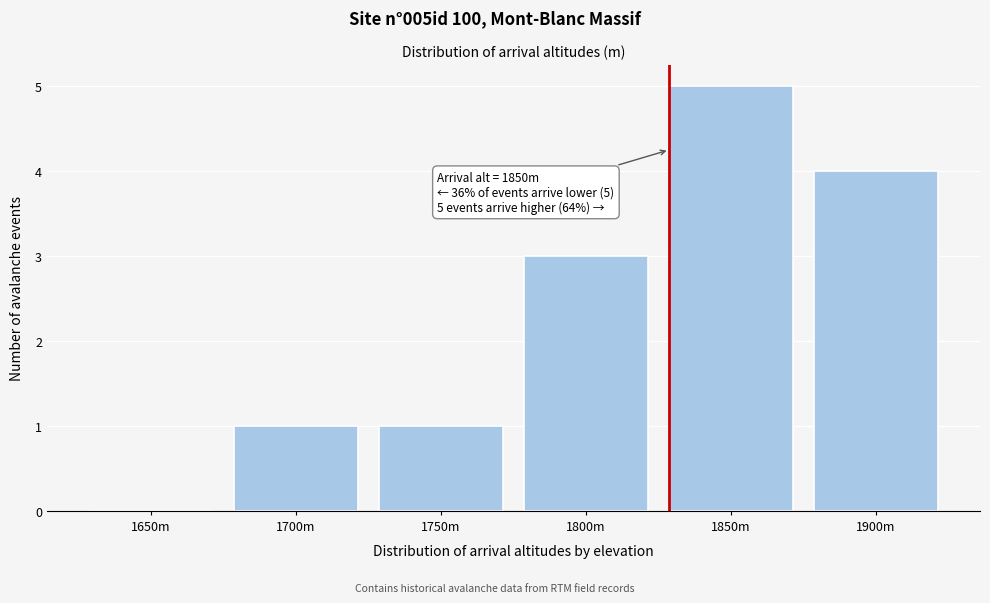

Reading left to right, extract all data points from this chart.

1650m=0	1700m=1	1750m=1	1800m=3	1850m=5	1900m=4